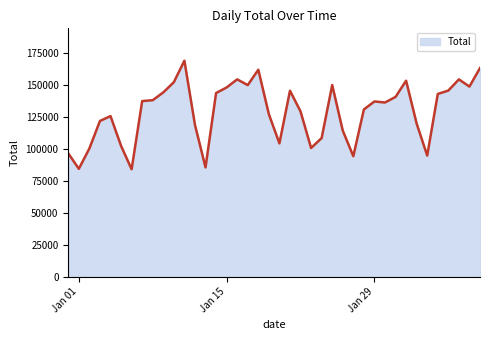

What is the difference between the maximum and minimum values?

85192